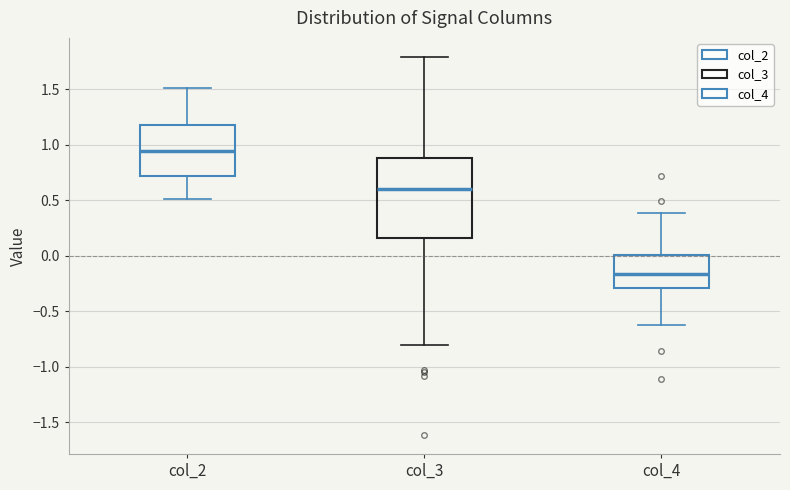

Where does the upper whisker of the box for col_3 end on the y-axis? The values are not printed on the chart, so give them approximately, as read against the axis.

1.80